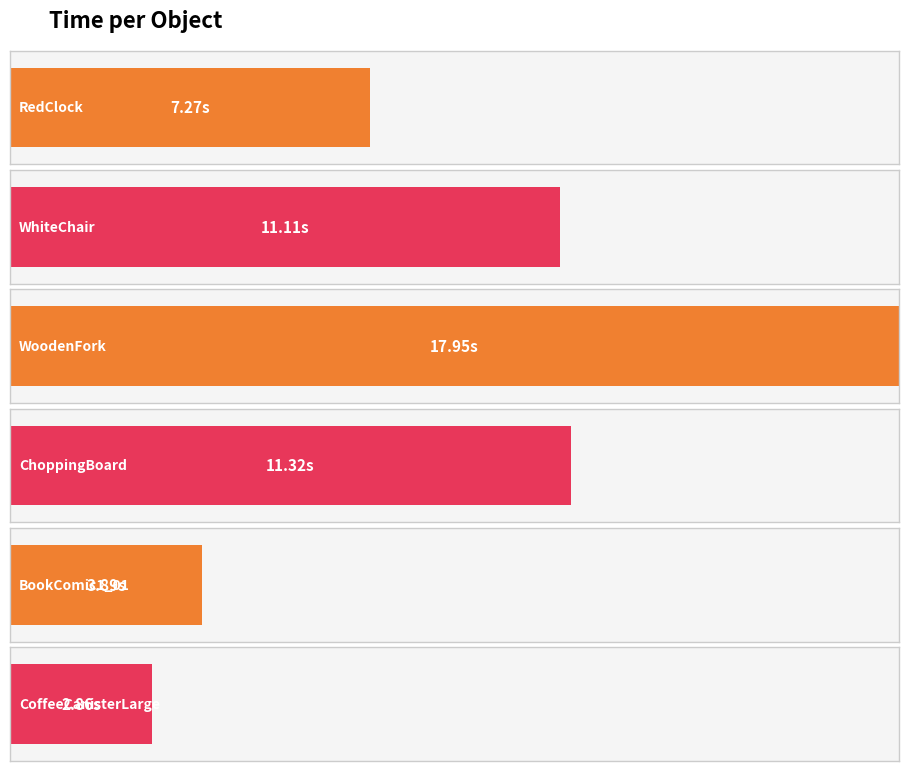

What is the change in value from WhiteChair to ChoppingBoard?

+0.2